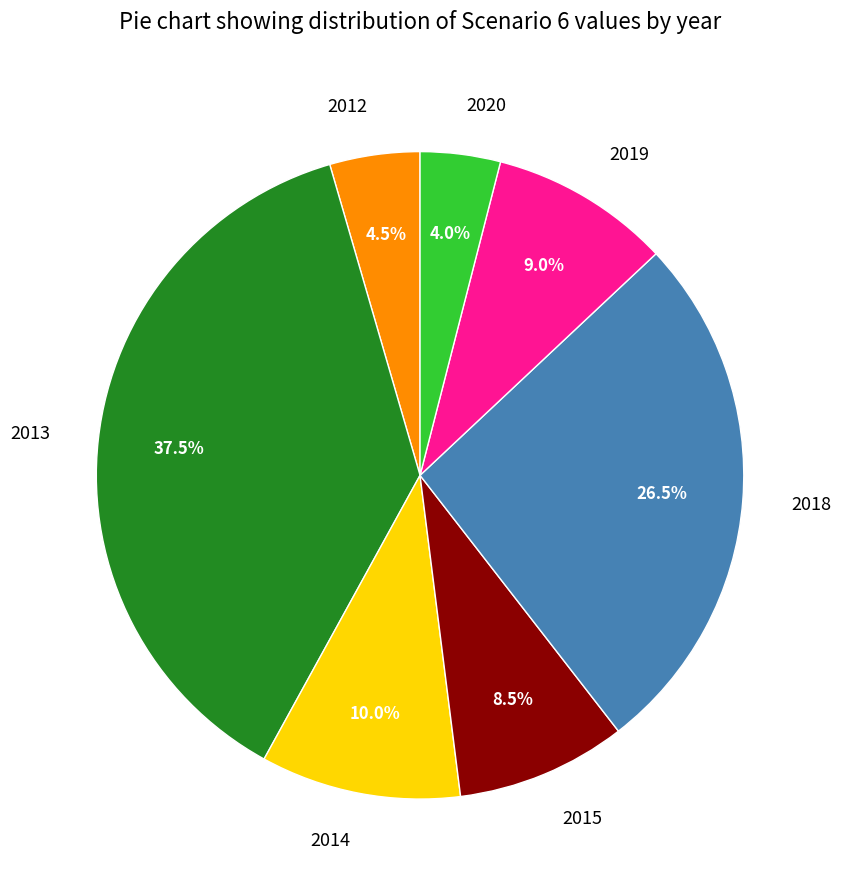

How much of the chart is everything except 2019?

91.0%